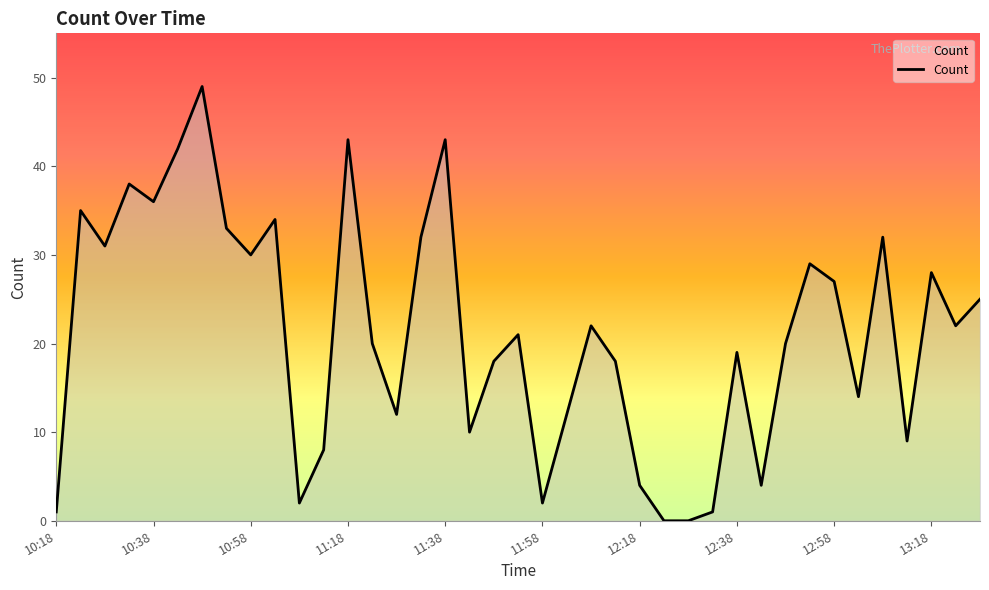

Does the chart display data point markers on the line(s)?

No